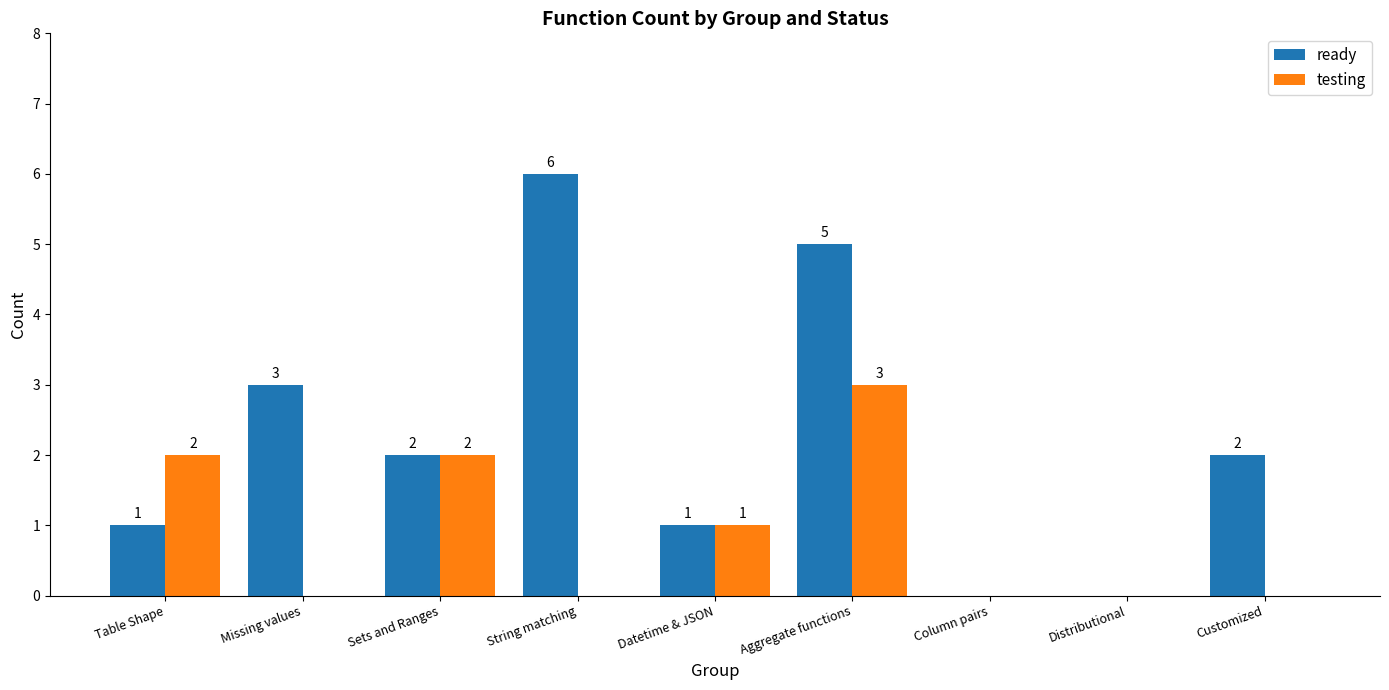

Which series has the largest total across all categories?

ready